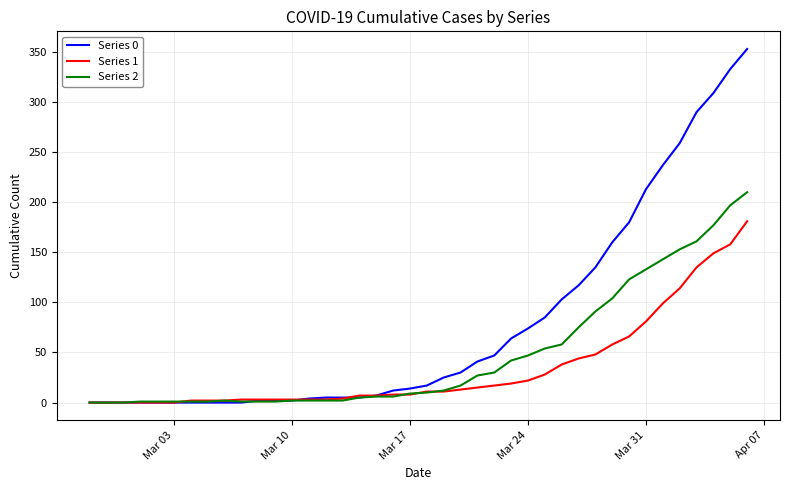

List the series in order of their overall mean, lowest first.

Series 1, Series 2, Series 0